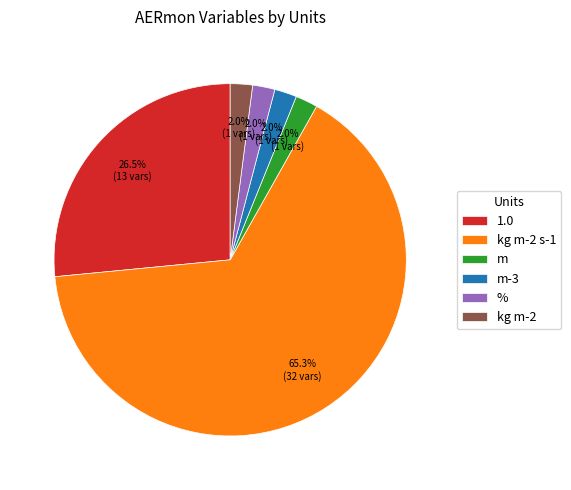

Which slice is the largest?

kg m-2 s-1